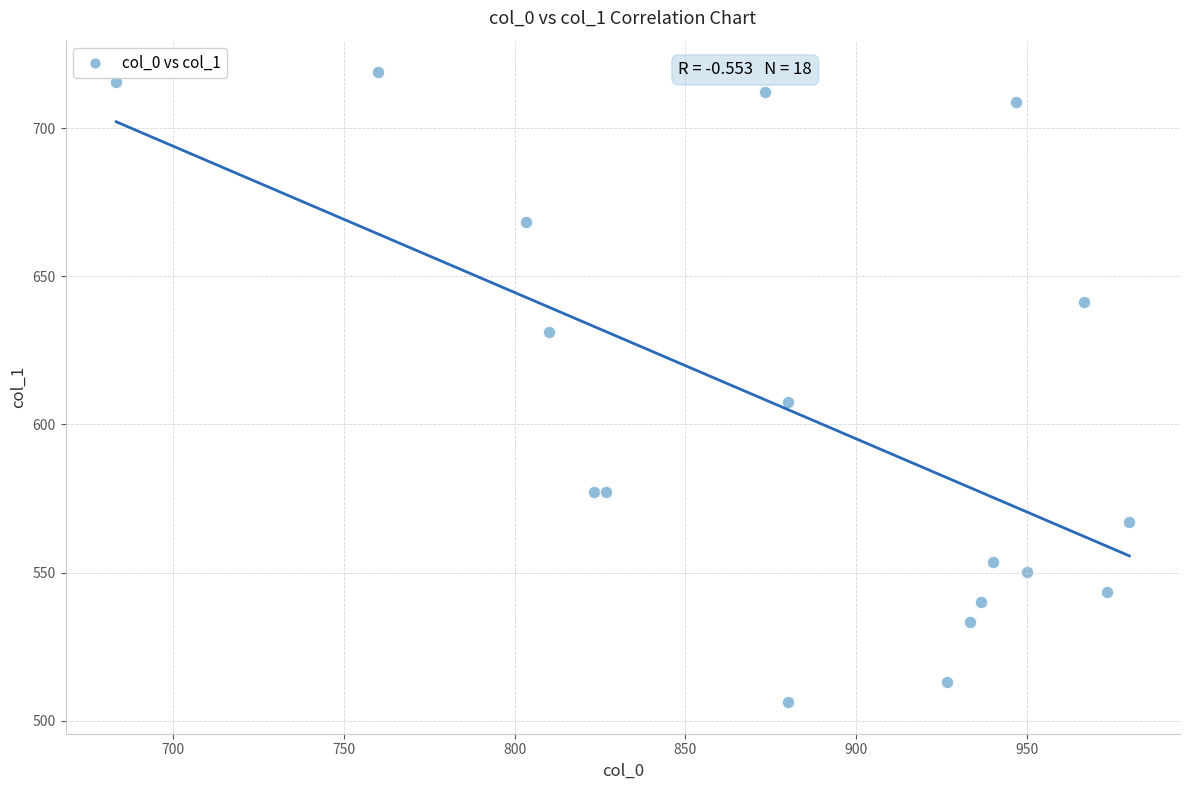

What is the range of X values (max minus min)?

296.7